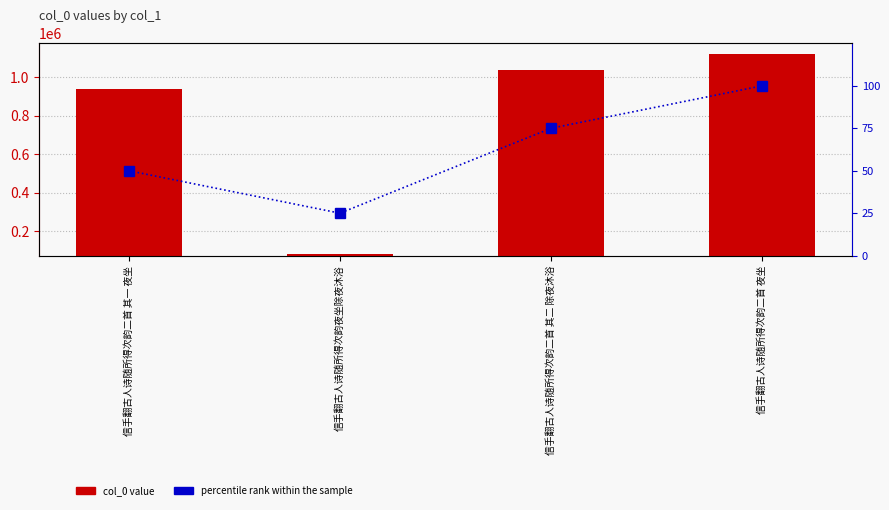

Reading left to right, list all the values displayed in this chart.

col_0 value: 936187	79704	1037286	1118723
percentile rank within the sample: 50	25	75	100